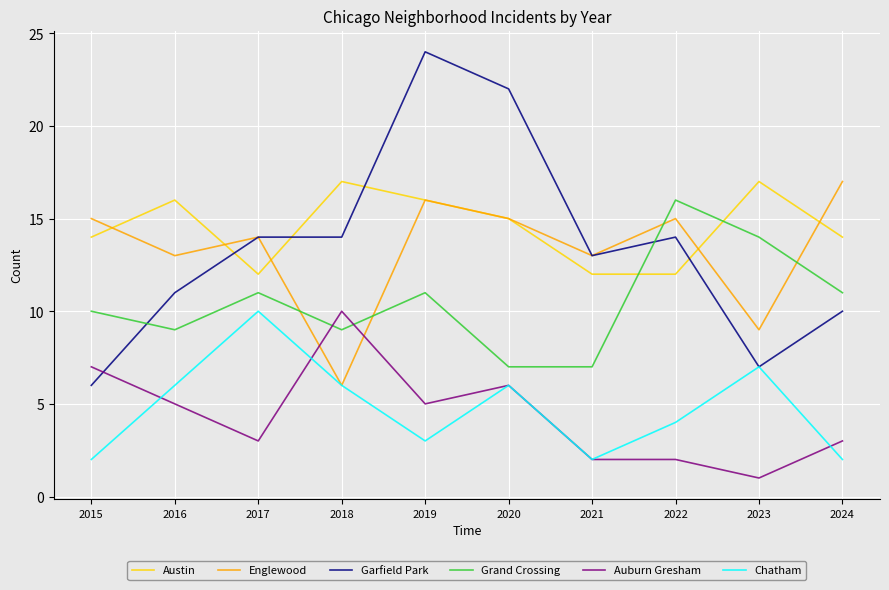

At which label does Englewood reach its peak?

2024